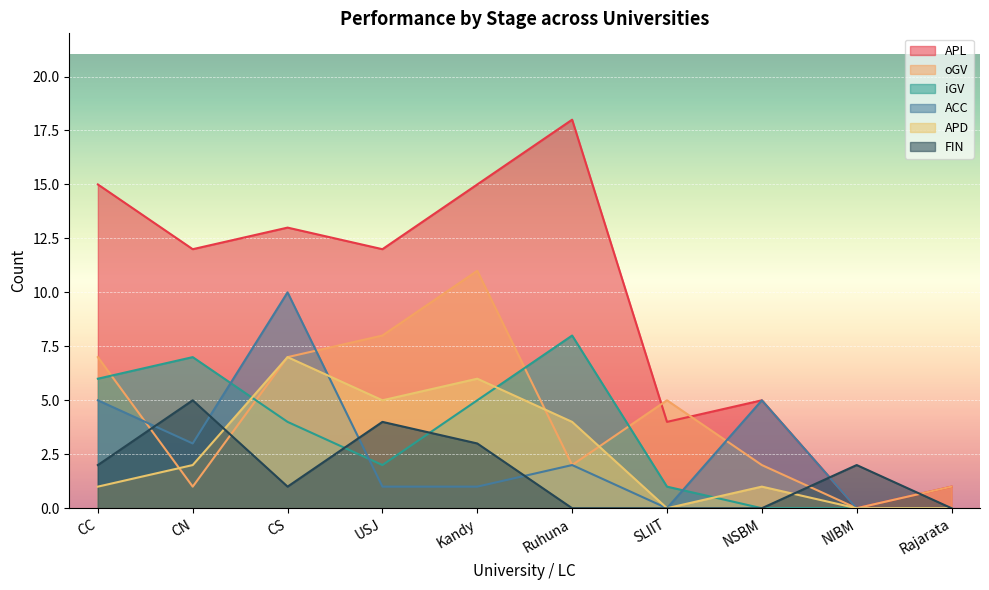

Where is the first local maximum for ACC?

CS